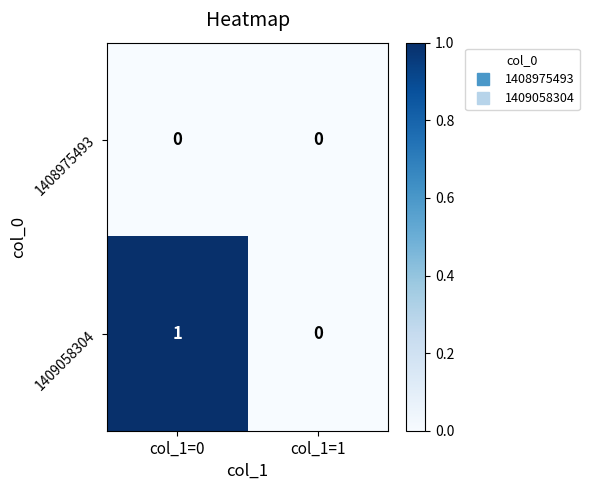

Which category has the lowest value in the 1409058304 series?

col_1=1